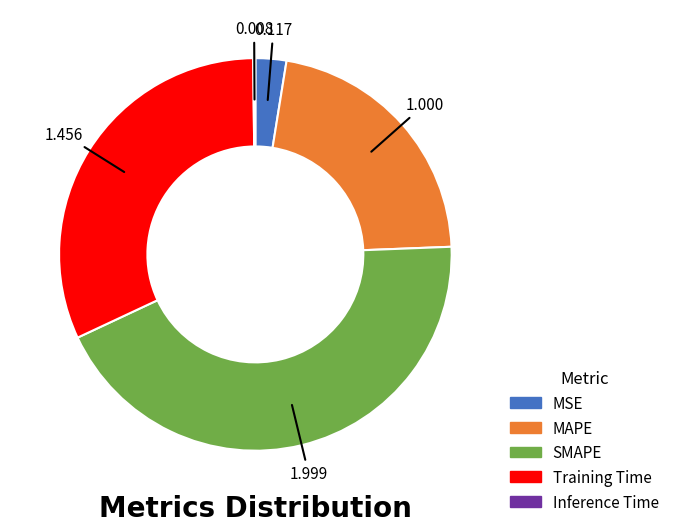

Combined, do MAPE and SMAPE account for over 50%?

Yes